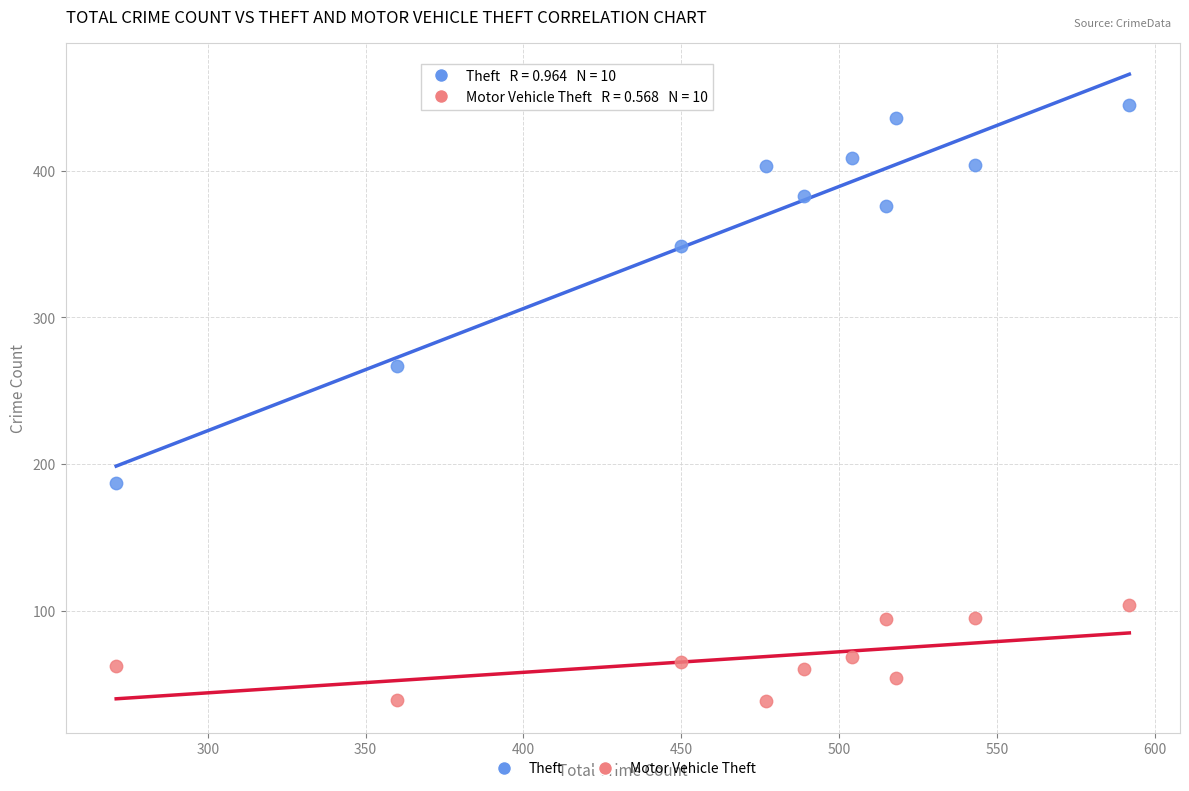

Which series has the largest Y range (max minus min)?

Theft